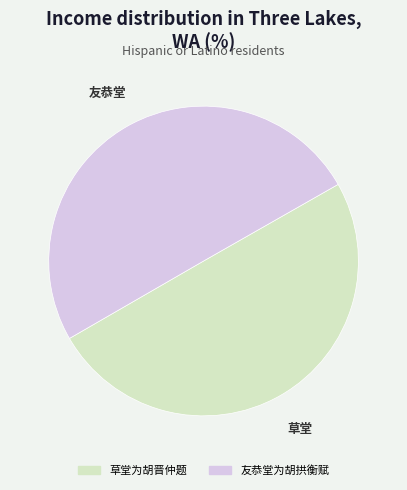

The 草堂为胡晋仲题 slice represents 61% of the pie. True or false?

False